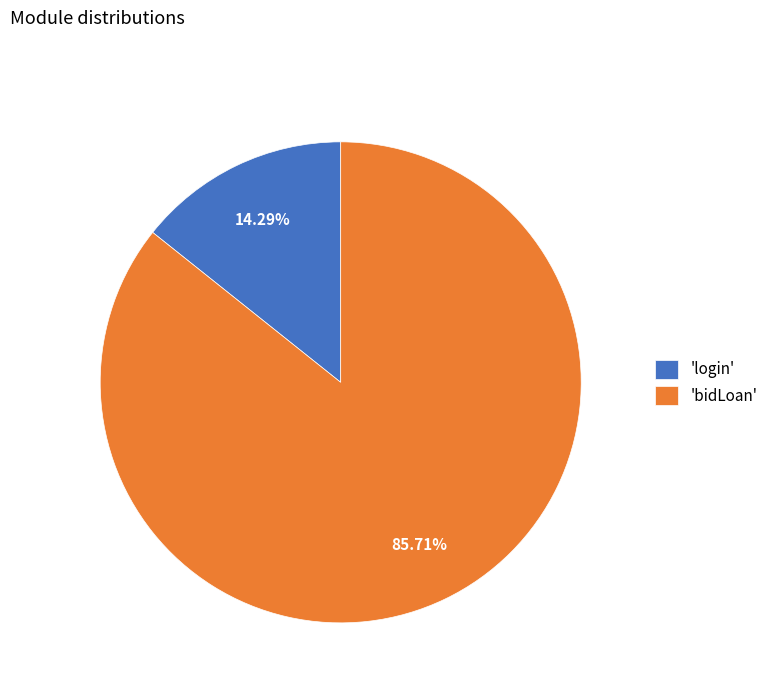

What is the ratio of the value at 'bidLoan' to the value at 'login'?

6.0